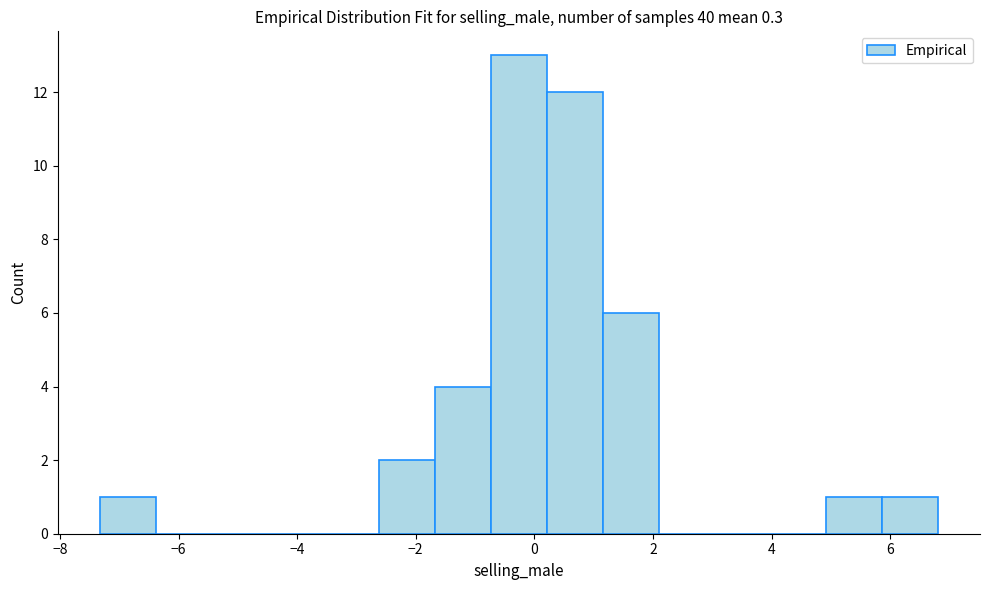

Reading left to right, transcribe this chart: for each bar, give the range it covers on the x-axis and its height. Neither the bar edges nor the heights are printed on the chart, so give them approximately, as read against the axes.

-7.4 to -6.4: 1
-6.4 to -5.4: 0
-5.4 to -4.6: 0
-4.6 to -3.6: 0
-3.6 to -2.6: 0
-2.6 to -1.6: 2
-1.6 to -0.8: 4
-0.8 to 0.2: 13
0.2 to 1.2: 12
1.2 to 2.0: 6
2.0 to 3.0: 0
3.0 to 4.0: 0
4.0 to 5.0: 0
5.0 to 5.8: 1
5.8 to 6.8: 1